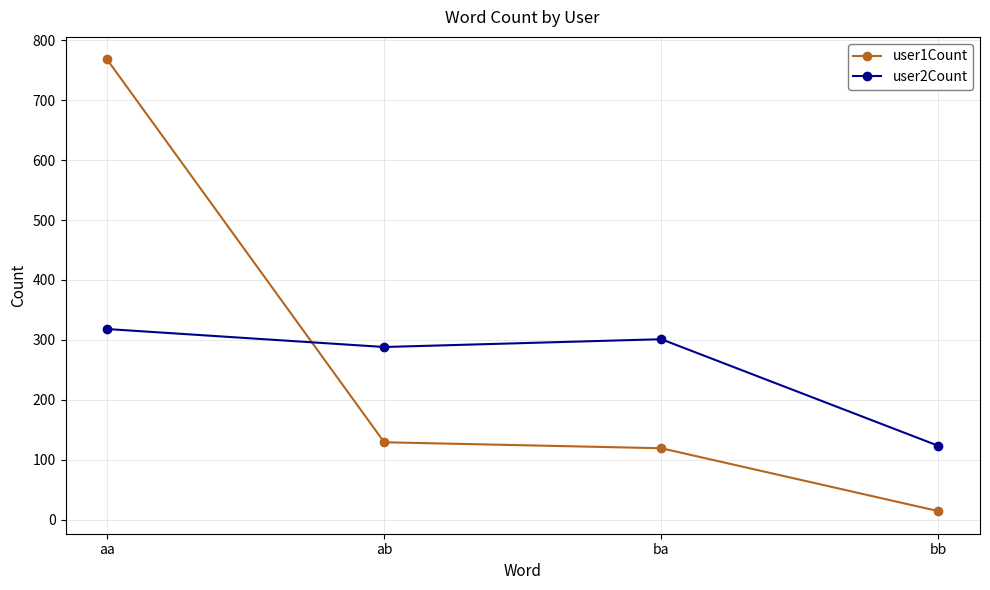

Which series has the largest range (max minus min)?

user1Count